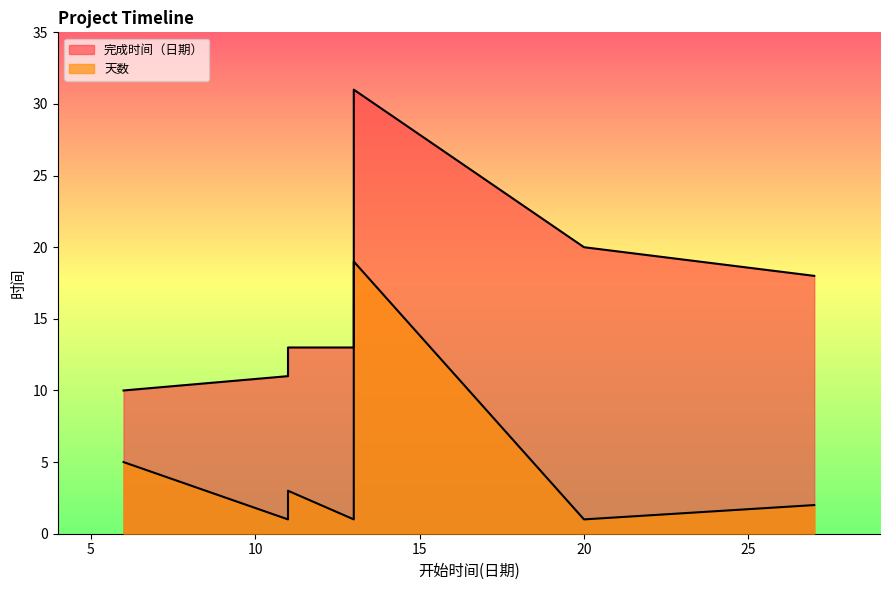

Is the value of 完成时间（日期） at 13 greater than the value of 天数 at 11?

Yes